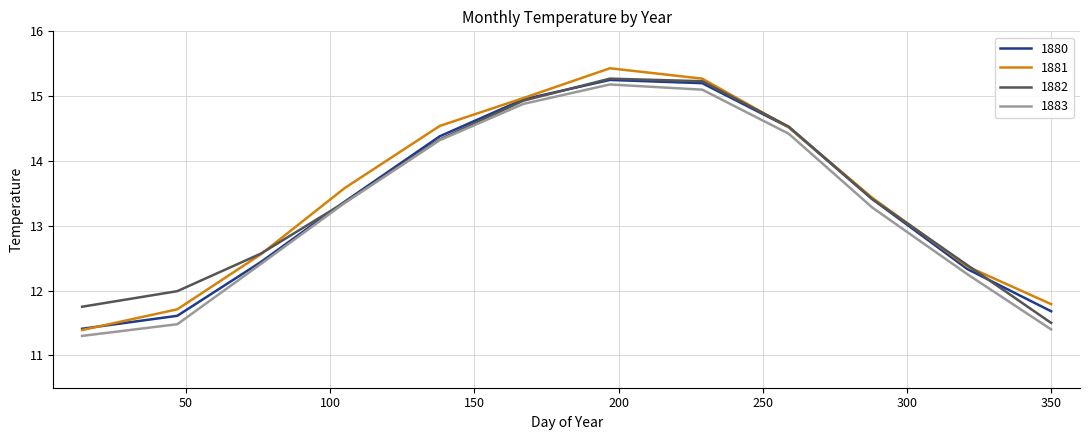

What is the maximum value for 1882?

15.3